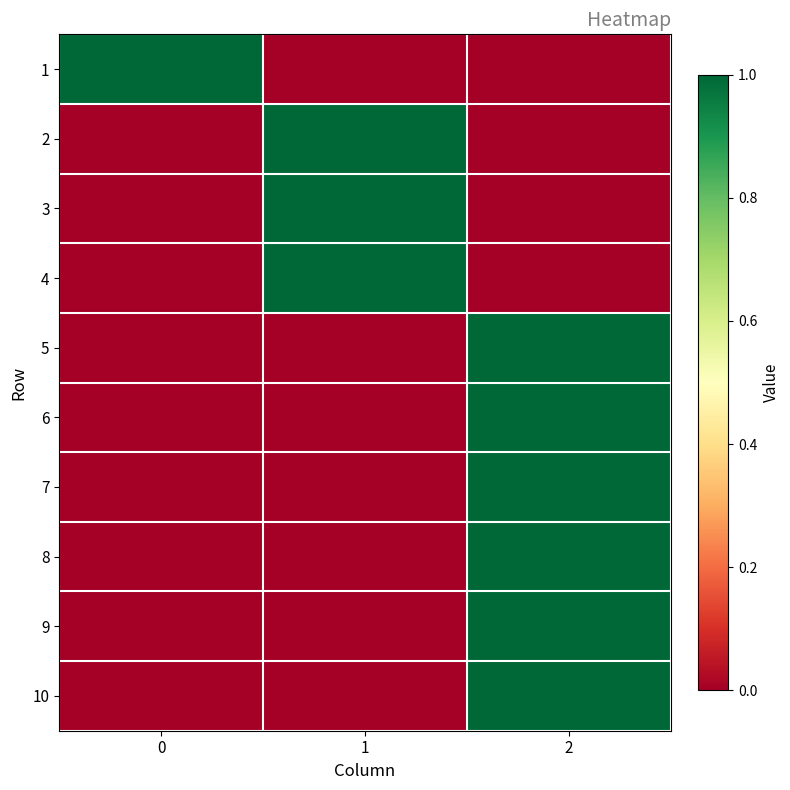

Reading left to right, extract all data points from this chart.

1: 0=1	1=0	2=0
2: 0=0	1=1	2=0
3: 0=0	1=1	2=0
4: 0=0	1=1	2=0
5: 0=0	1=0	2=1
6: 0=0	1=0	2=1
7: 0=0	1=0	2=1
8: 0=0	1=0	2=1
9: 0=0	1=0	2=1
10: 0=0	1=0	2=1